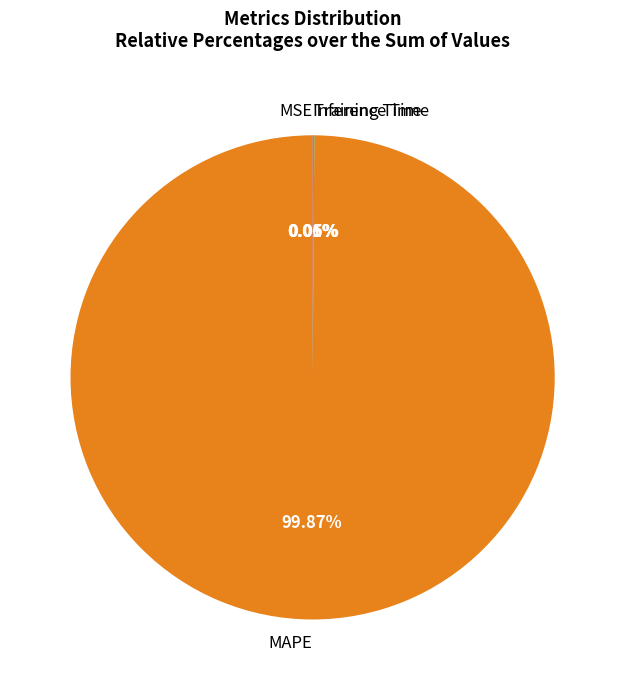

Is there any slice that represents more than half of the pie?

Yes